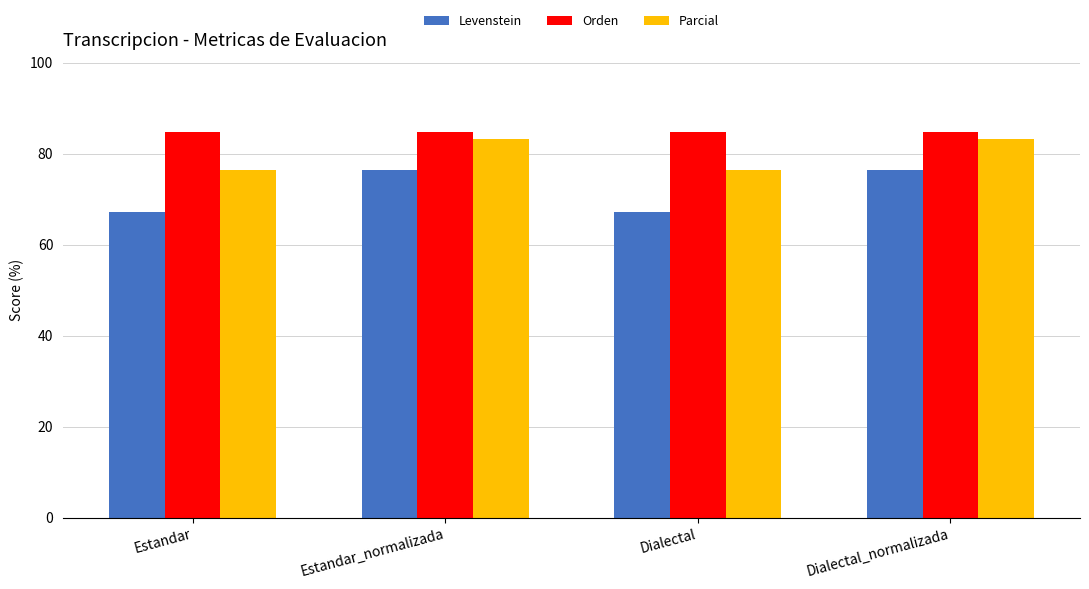

Which series has the largest range (max minus min)?

Levenstein